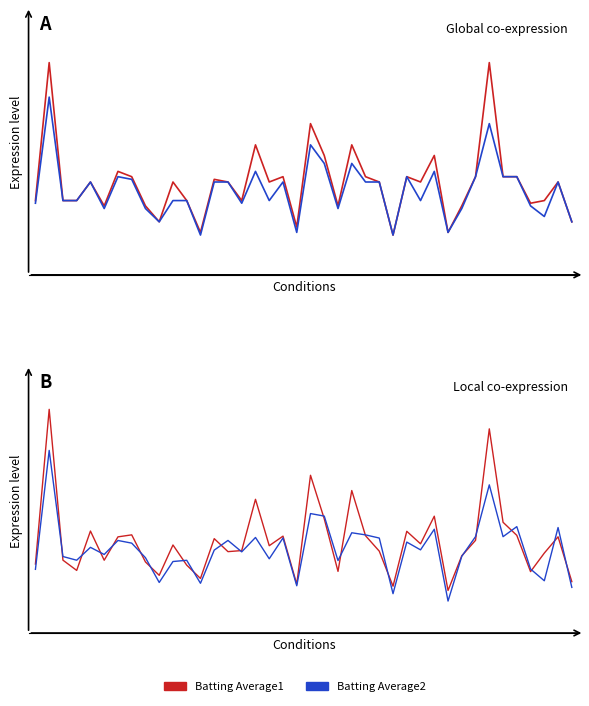

Between 17 and 23, which series saw the biggest shift?

Batting Average1